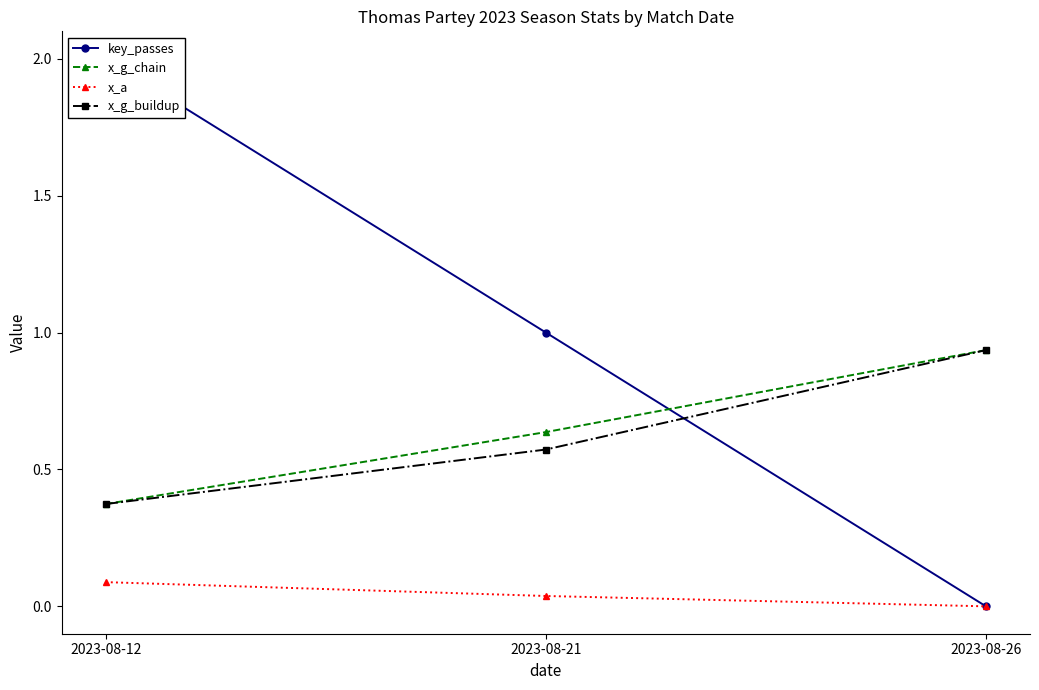

Does the chart display data point markers on the line(s)?

Yes